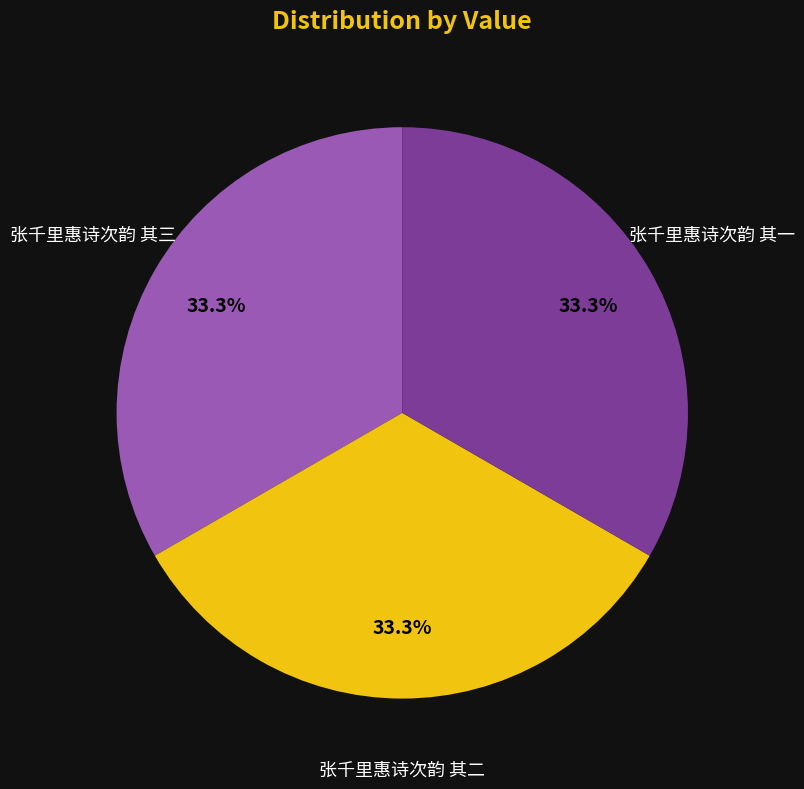

What portion of the pie excludes 张千里惠诗次韵 其三?

66.7%